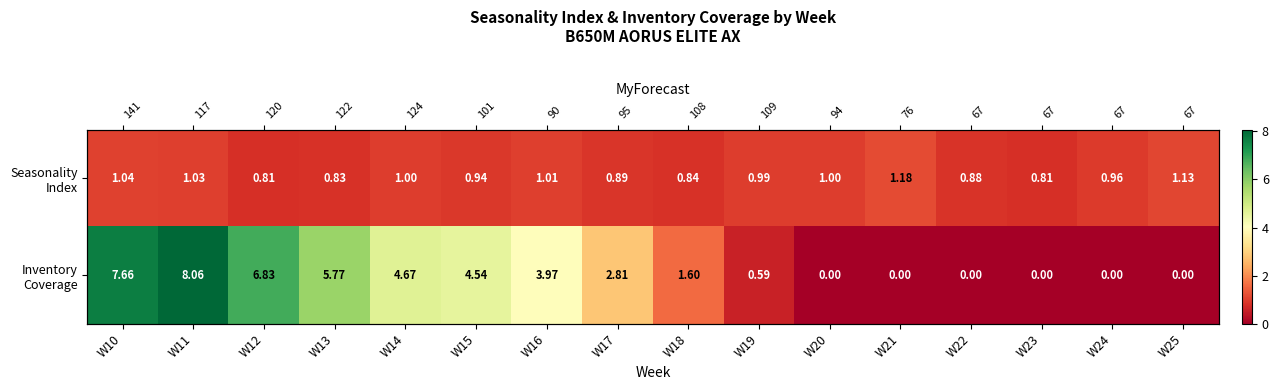

At W20, list the series in order from largest to smallest.

Seasonality Index, Inventory Coverage